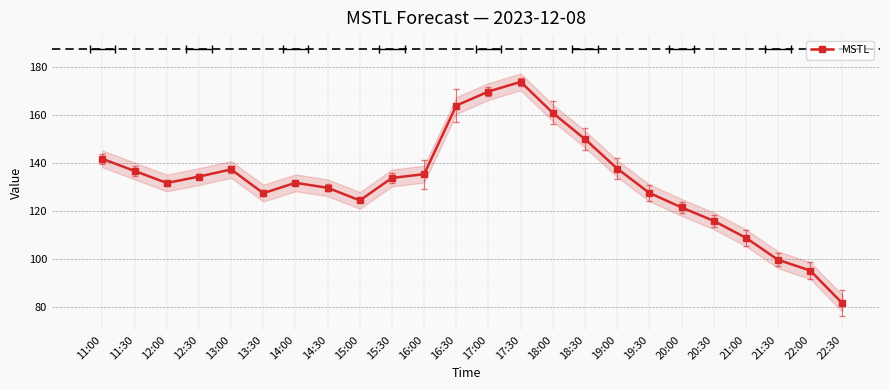

List the labels in order of value, smallest first.

22:30, 22:00, 21:30, 21:00, 20:30, 20:00, 15:00, 13:30, 19:30, 14:30, 12:00, 14:00, 15:30, 12:30, 16:00, 11:30, 13:00, 19:00, 11:00, 18:30, 18:00, 16:30, 17:00, 17:30